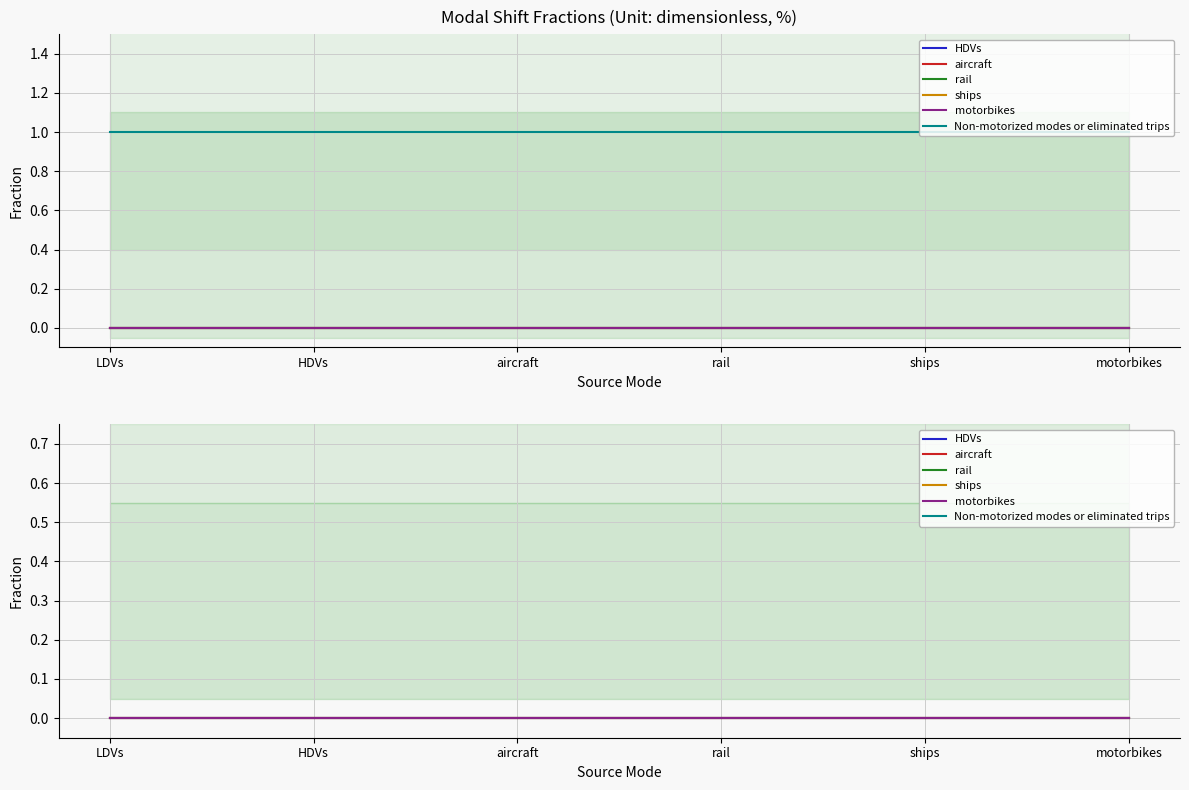

Which series has the largest range (max minus min)?

HDVs